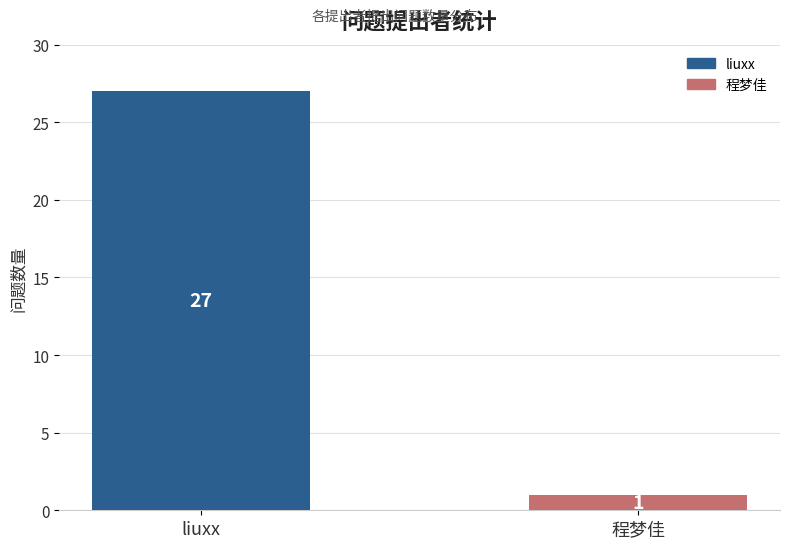

True or false: the data shows 1 at 程梦佳.

True